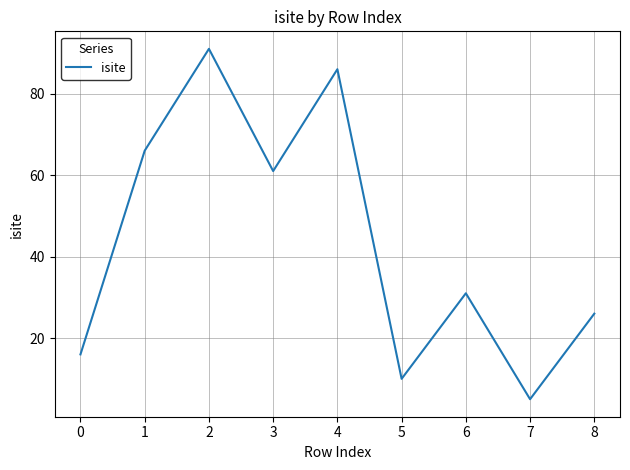

At which category does the data reach its first local peak?

2